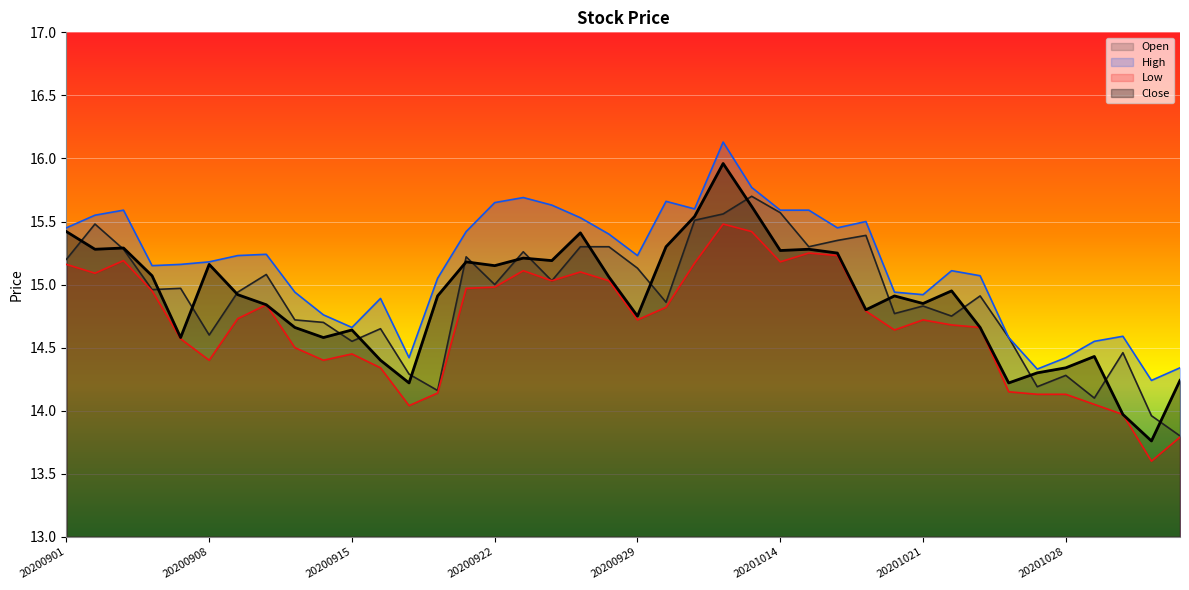

Reading left to right, list all the values displayed in this chart.

Open: 20200901=15.2	20200902=15.5	20200903=15.3	20200904=15.0	20200907=15.0	20200908=14.6	20200909=14.9	20200910=15.1	20200911=14.7	20200914=14.7	20200915=14.6	20200916=14.7	20200917=14.3	20200918=14.2	20200921=15.2	20200922=15.0	20200923=15.3	20200924=15.0	20200925=15.3	20200928=15.3	20200929=15.1	20200930=14.9	20201009=15.5	20201012=15.6	20201013=15.7	20201014=15.6	20201015=15.3	20201016=15.3	20201019=15.4	20201020=14.8	20201021=14.8	20201022=14.8	20201023=14.9	20201026=14.6	20201027=14.2	20201028=14.3	20201029=14.1	20201030=14.5	20201102=14.0	20201103=13.8
High: 20200901=15.4	20200902=15.6	20200903=15.6	20200904=15.2	20200907=15.2	20200908=15.2	20200909=15.2	20200910=15.2	20200911=14.9	20200914=14.8	20200915=14.7	20200916=14.9	20200917=14.4	20200918=15.1	20200921=15.4	20200922=15.7	20200923=15.7	20200924=15.6	20200925=15.5	20200928=15.4	20200929=15.2	20200930=15.7	20201009=15.6	20201012=16.1	20201013=15.8	20201014=15.6	20201015=15.6	20201016=15.4	20201019=15.5	20201020=14.9	20201021=14.9	20201022=15.1	20201023=15.1	20201026=14.6	20201027=14.3	20201028=14.4	20201029=14.6	20201030=14.6	20201102=14.2	20201103=14.3
Low: 20200901=15.2	20200902=15.1	20200903=15.2	20200904=14.9	20200907=14.6	20200908=14.4	20200909=14.7	20200910=14.8	20200911=14.5	20200914=14.4	20200915=14.4	20200916=14.3	20200917=14.0	20200918=14.1	20200921=15.0	20200922=15.0	20200923=15.1	20200924=15.0	20200925=15.1	20200928=15.0	20200929=14.7	20200930=14.8	20201009=15.2	20201012=15.5	20201013=15.4	20201014=15.2	20201015=15.2	20201016=15.2	20201019=14.8	20201020=14.6	20201021=14.7	20201022=14.7	20201023=14.7	20201026=14.2	20201027=14.1	20201028=14.1	20201029=14.1	20201030=14.0	20201102=13.6	20201103=13.8
Close: 20200901=15.4	20200902=15.3	20200903=15.3	20200904=15.1	20200907=14.6	20200908=15.2	20200909=14.9	20200910=14.8	20200911=14.7	20200914=14.6	20200915=14.6	20200916=14.4	20200917=14.2	20200918=14.9	20200921=15.2	20200922=15.2	20200923=15.2	20200924=15.2	20200925=15.4	20200928=15.1	20200929=14.8	20200930=15.3	20201009=15.5	20201012=16.0	20201013=15.6	20201014=15.3	20201015=15.3	20201016=15.2	20201019=14.8	20201020=14.9	20201021=14.8	20201022=14.9	20201023=14.7	20201026=14.2	20201027=14.3	20201028=14.3	20201029=14.4	20201030=14.0	20201102=13.8	20201103=14.2